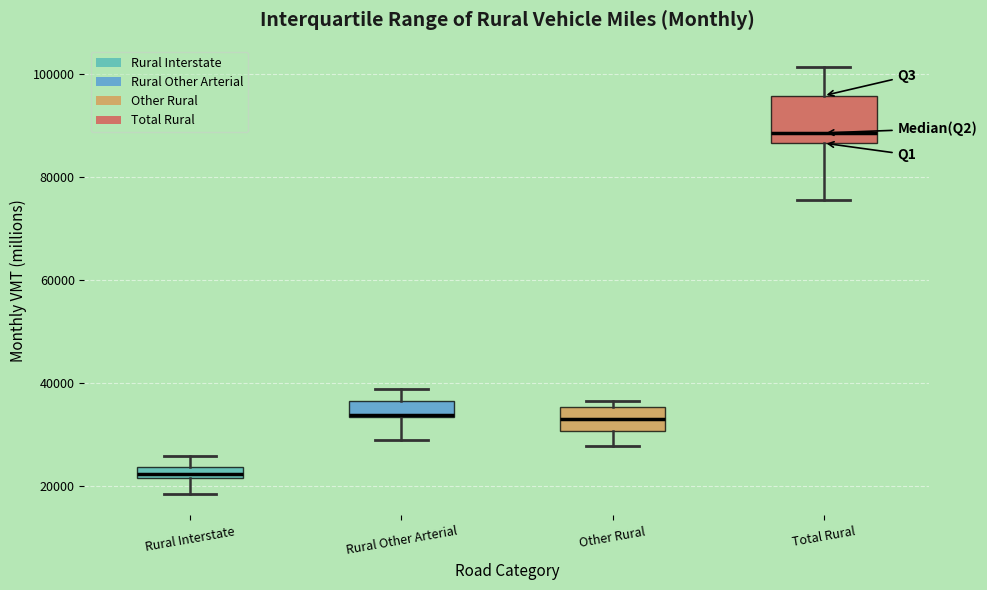

Comparing the boxes themselves (not the whiskers), which one is the tallest?

Total Rural